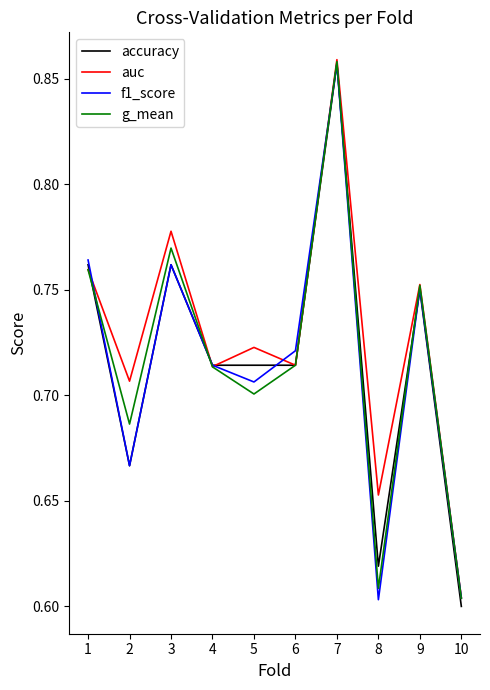

At which label does f1_score reach its peak?

7